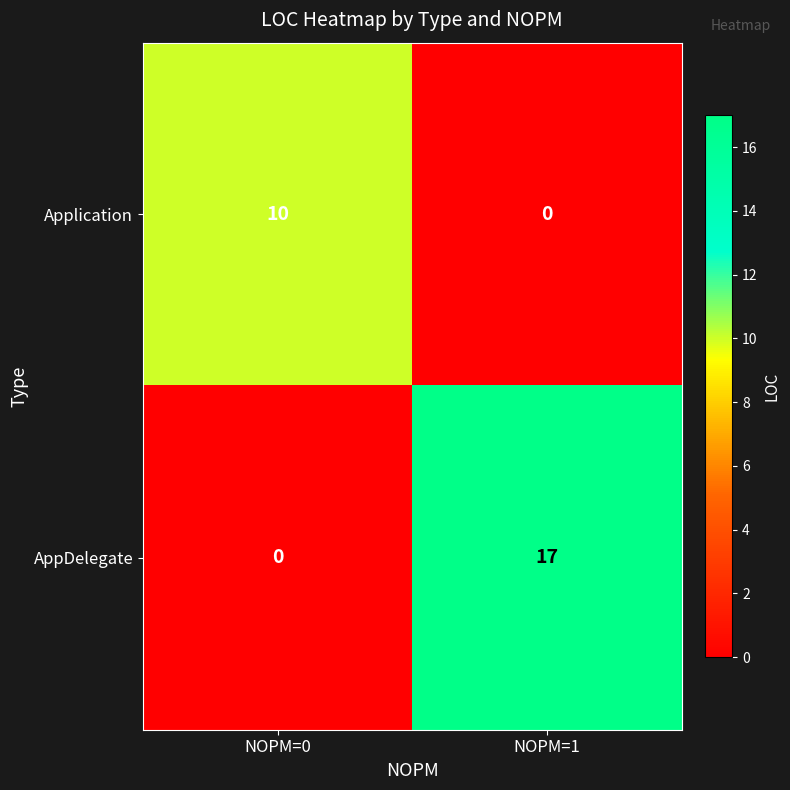

Reading left to right, list all the values displayed in this chart.

Application: 10	0
AppDelegate: 0	17